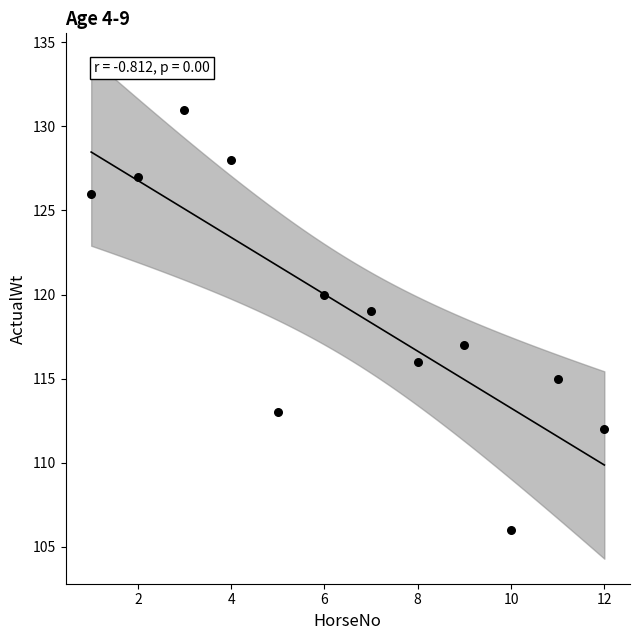

What is the range of X values (max minus min)?

11